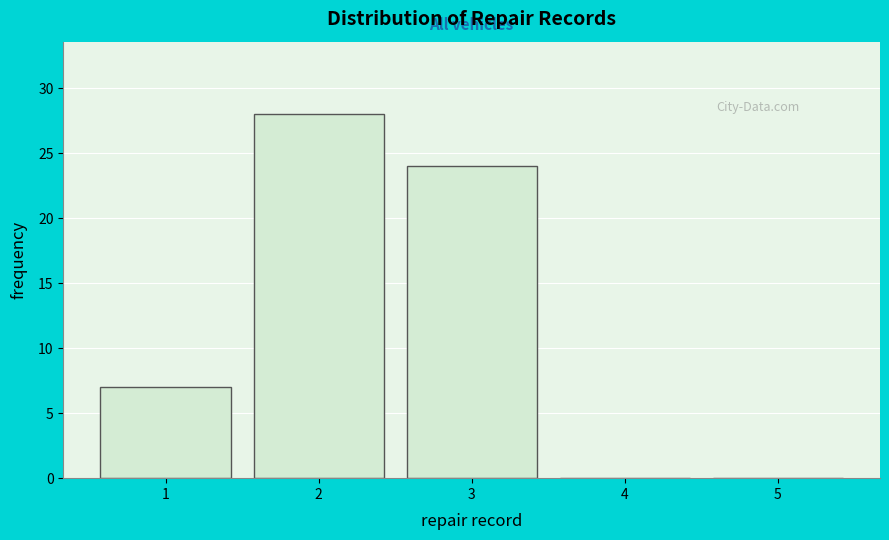

How tall is the bar that spans 1.5 to 2.5 on the x-axis? The values are not printed on the chart, so give them approximately, as read against the axis.

28